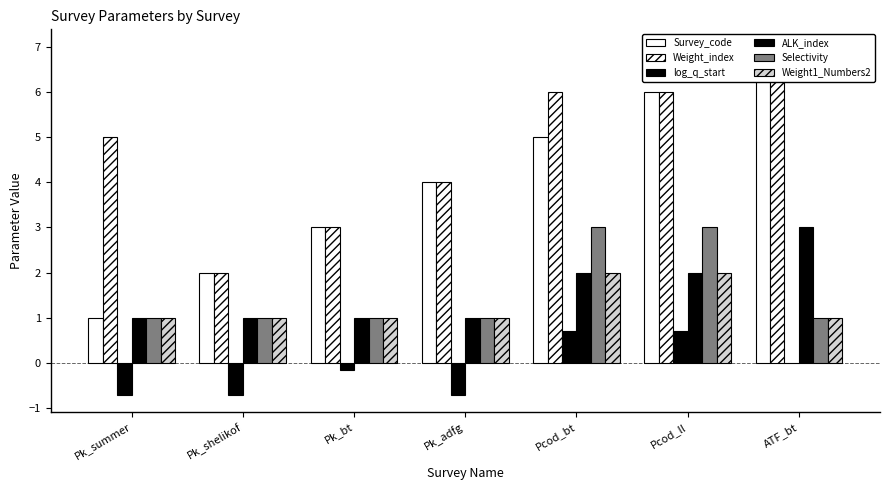

True or false: ALK_index has a value of 3.0 at ATF_bt.

True